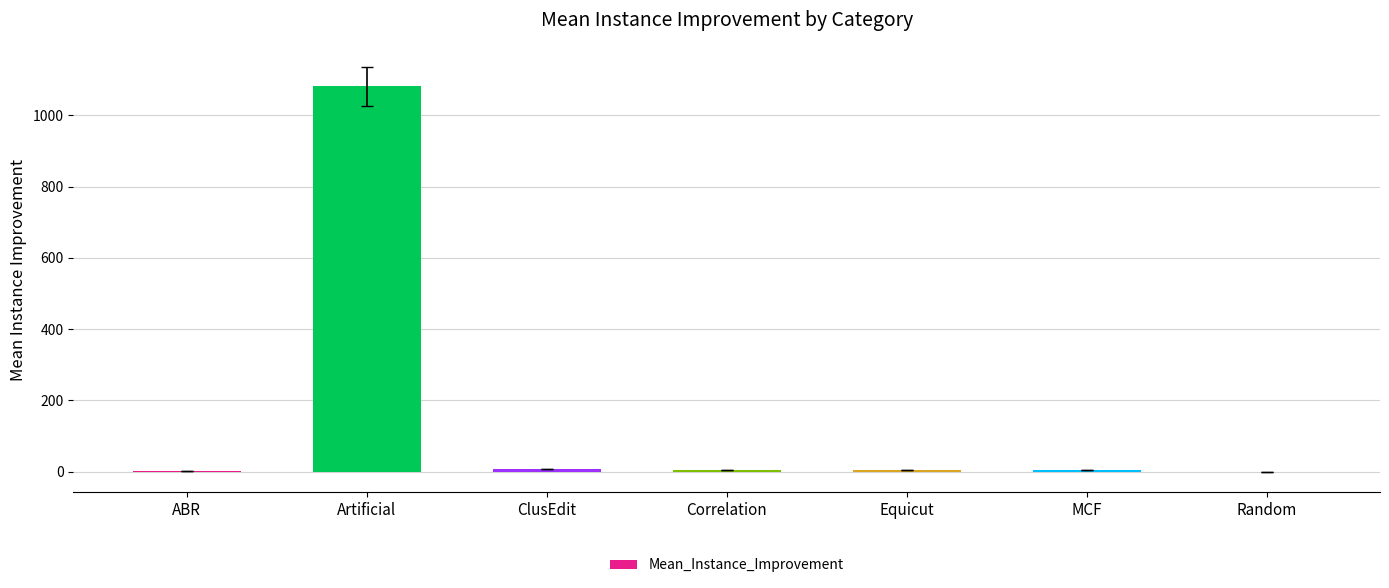

What value does the data have at Artificial?

1081.4